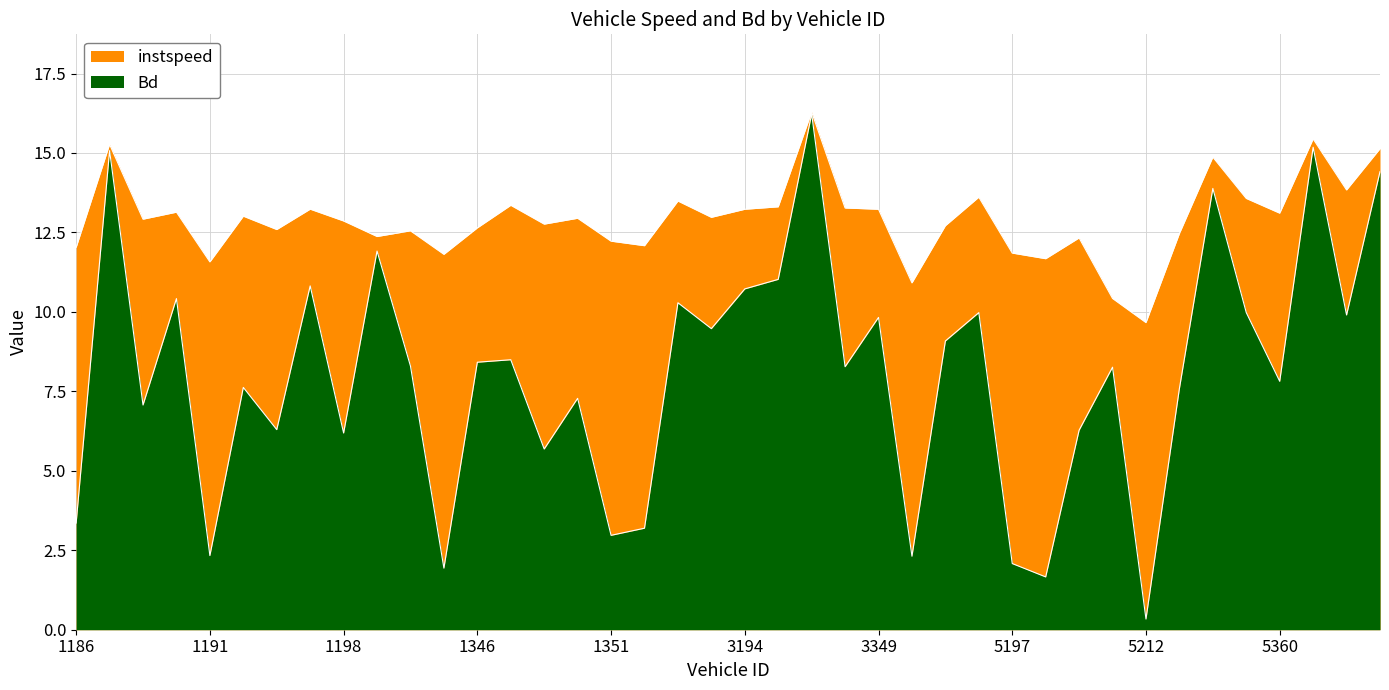

At which category does the chart reach its minimum across all series?

5212.0